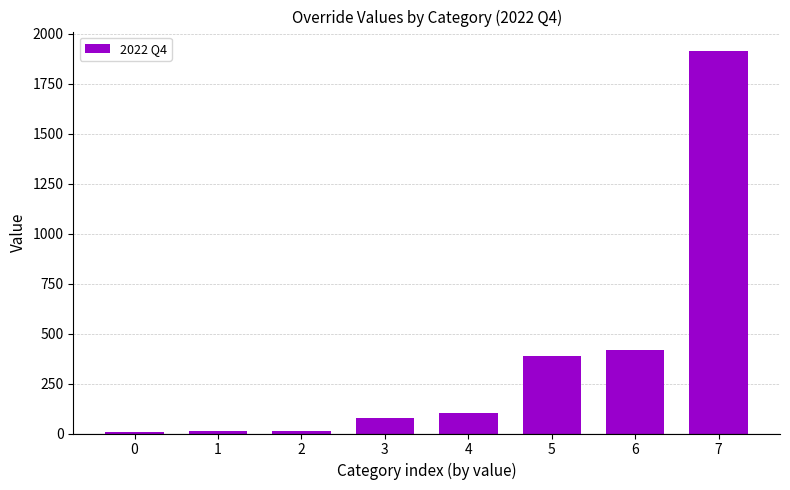

What value does the data have at 7?

1915.4